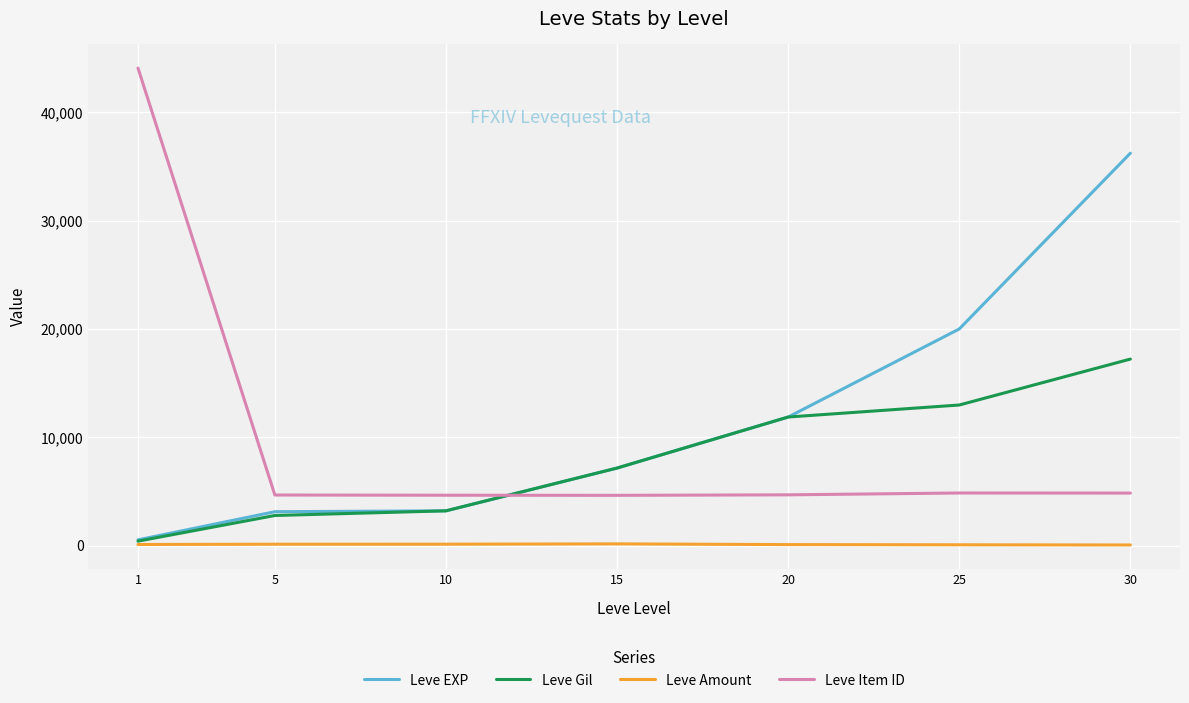

Does the chart have visible grid lines?

Yes